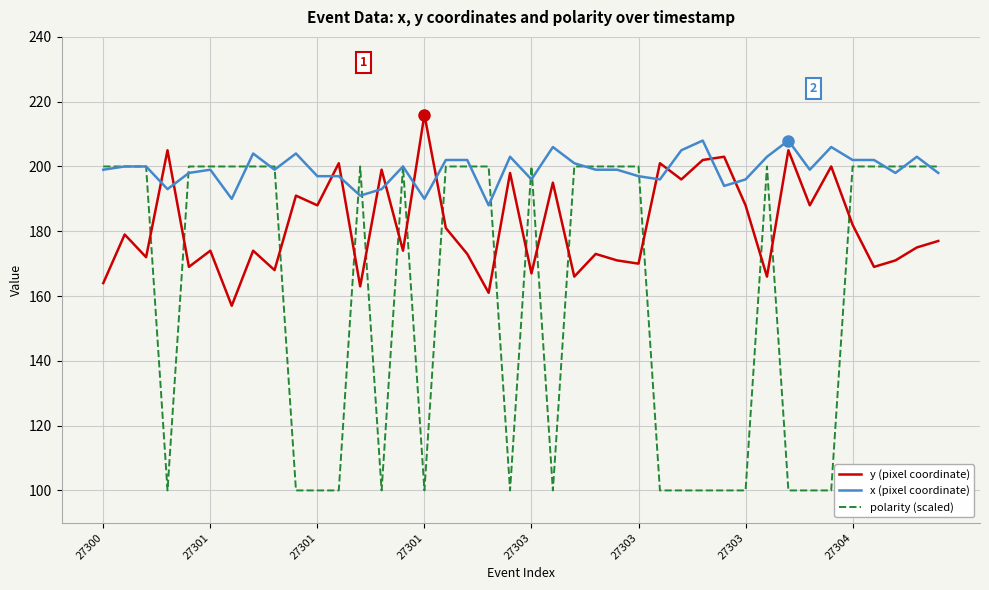

What is the minimum value for x (pixel coordinate)?

188